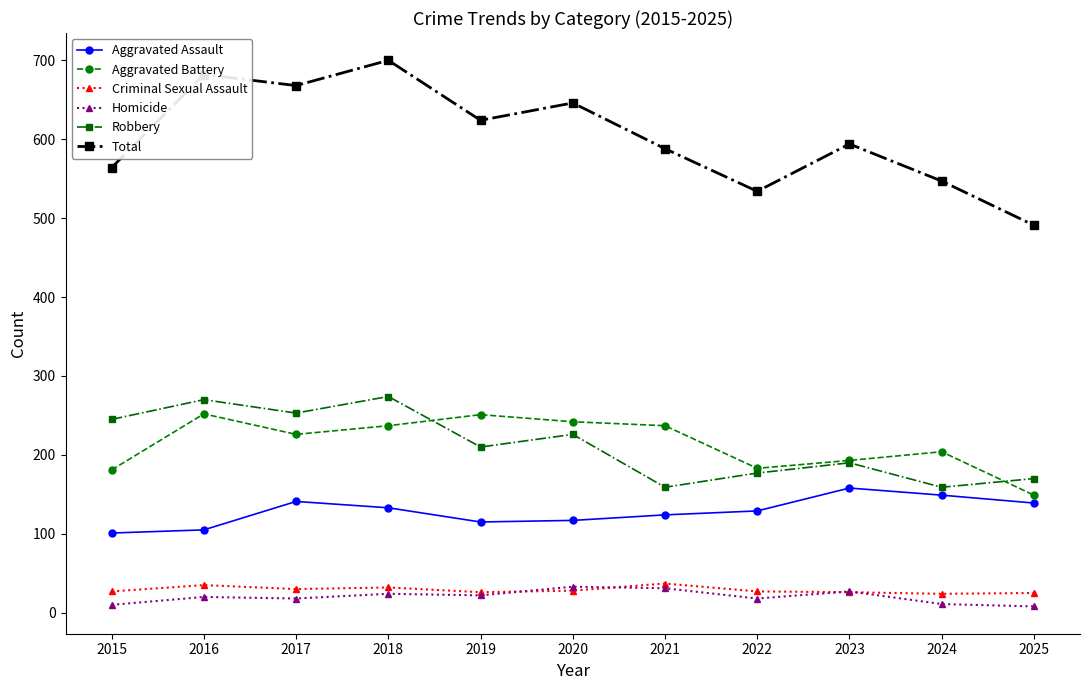

Which category has the lowest value in the Aggravated Battery series?

2025